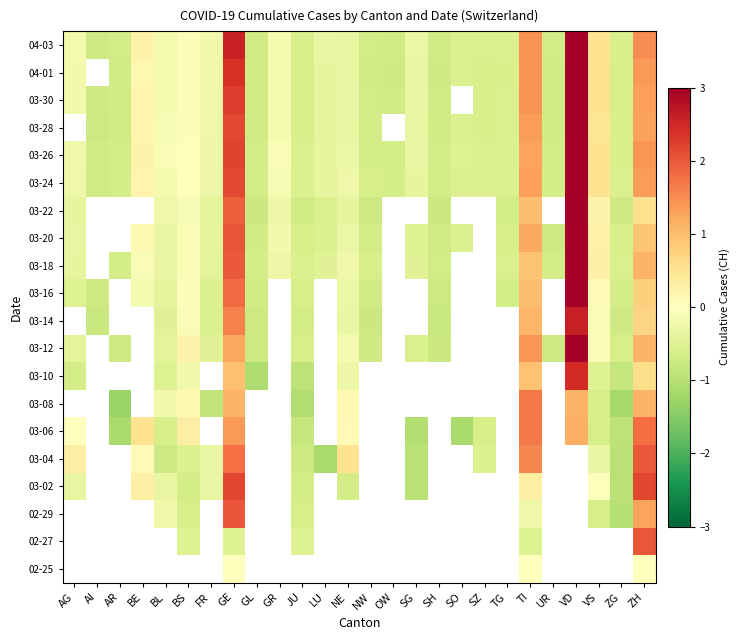

True or false: 03-14 has a value of -0.5 at NW.

False